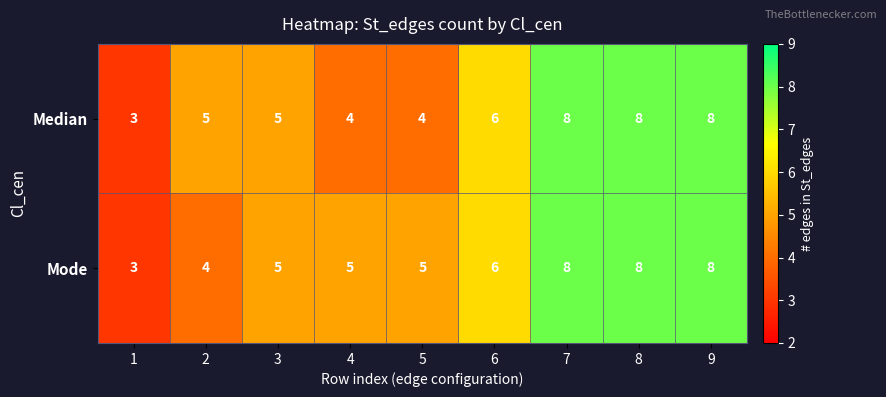

What value does the Mode series have at 1?

3